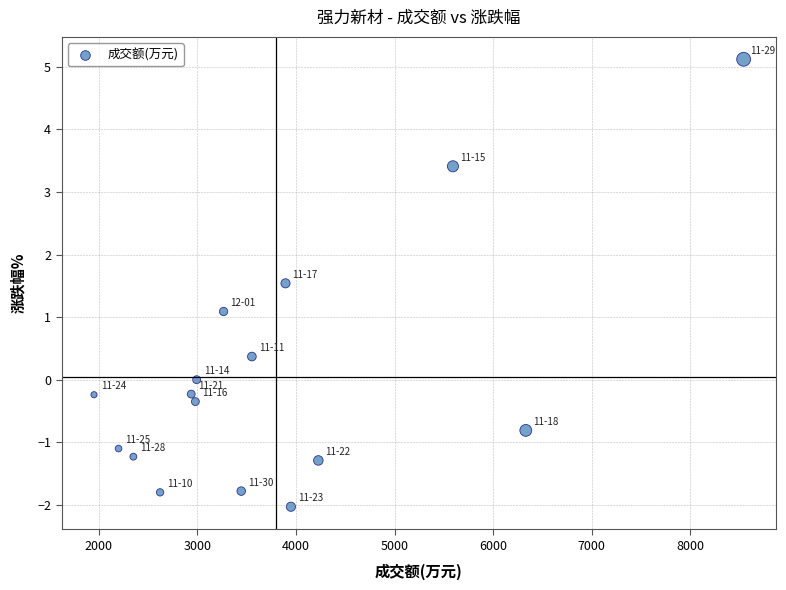

What Y value in the scatter plot is closest to 1?

1.1